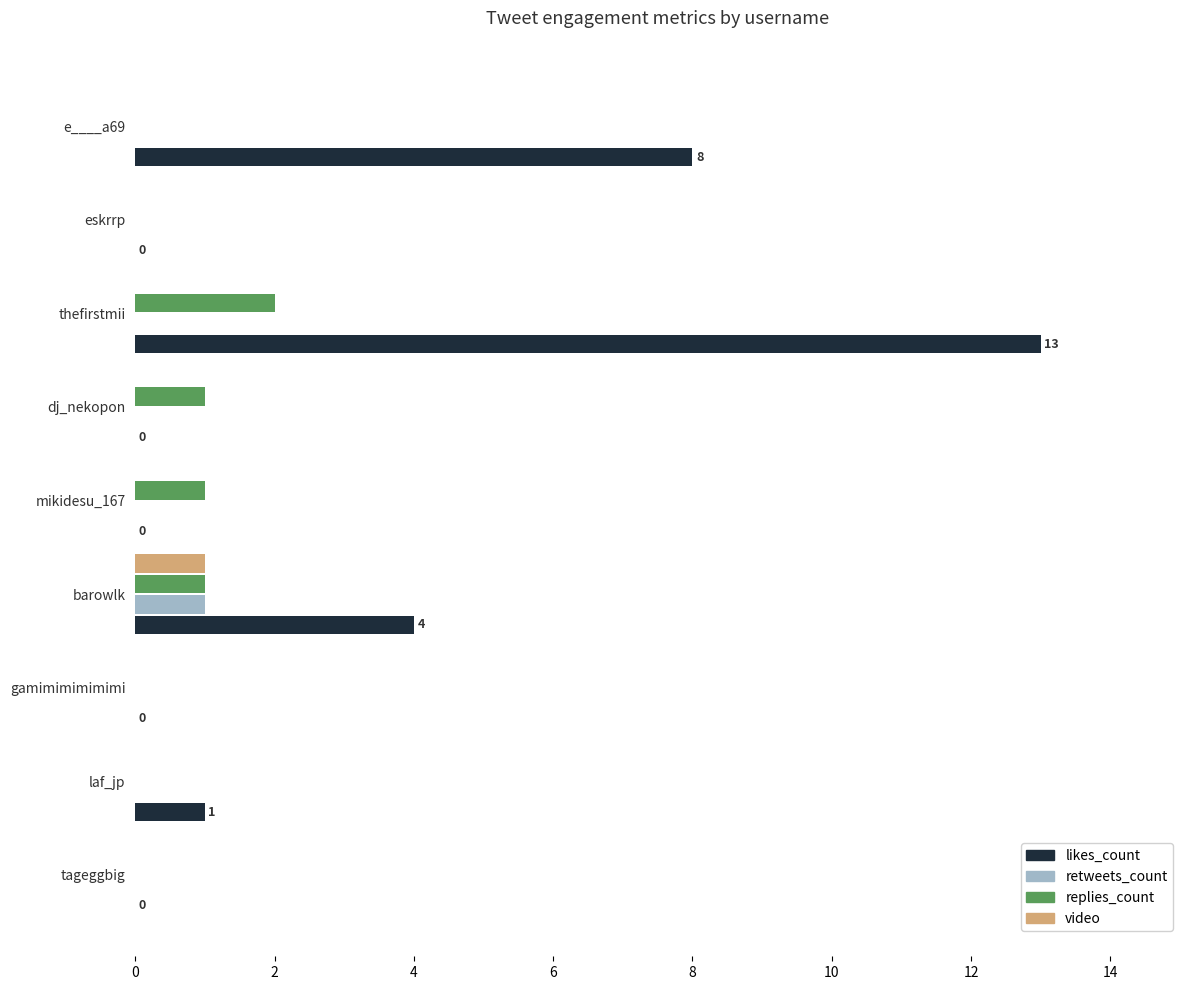

What are all the series names shown in the legend?

likes_count, retweets_count, replies_count, video